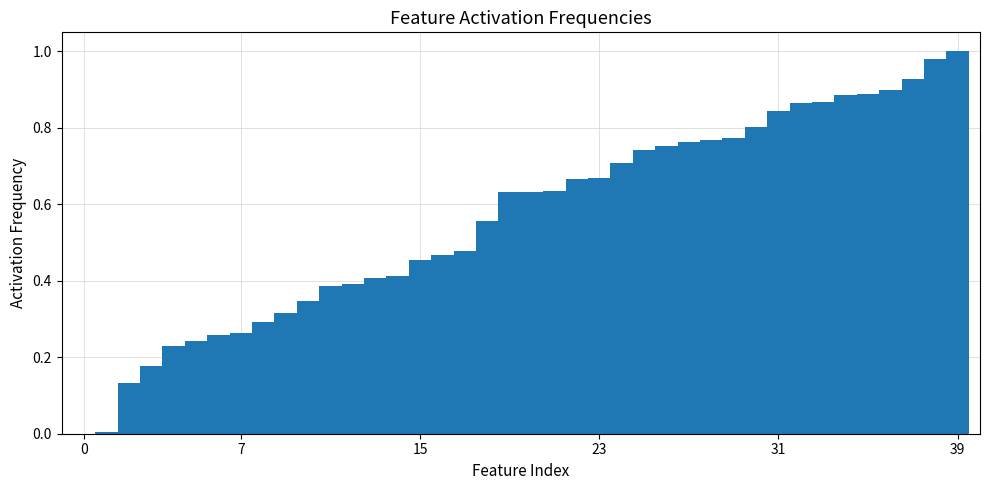

How many categories are shown in the chart?

40